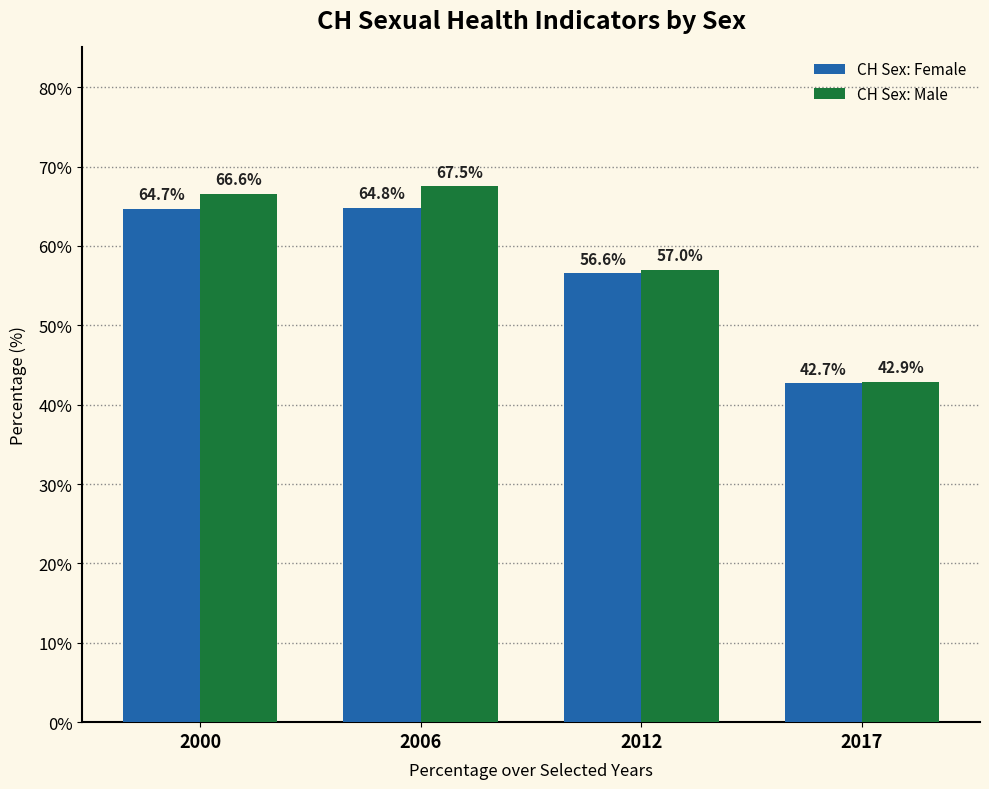

What is the value of the CH Sex: Male bar at the 3rd from the left?

57.0